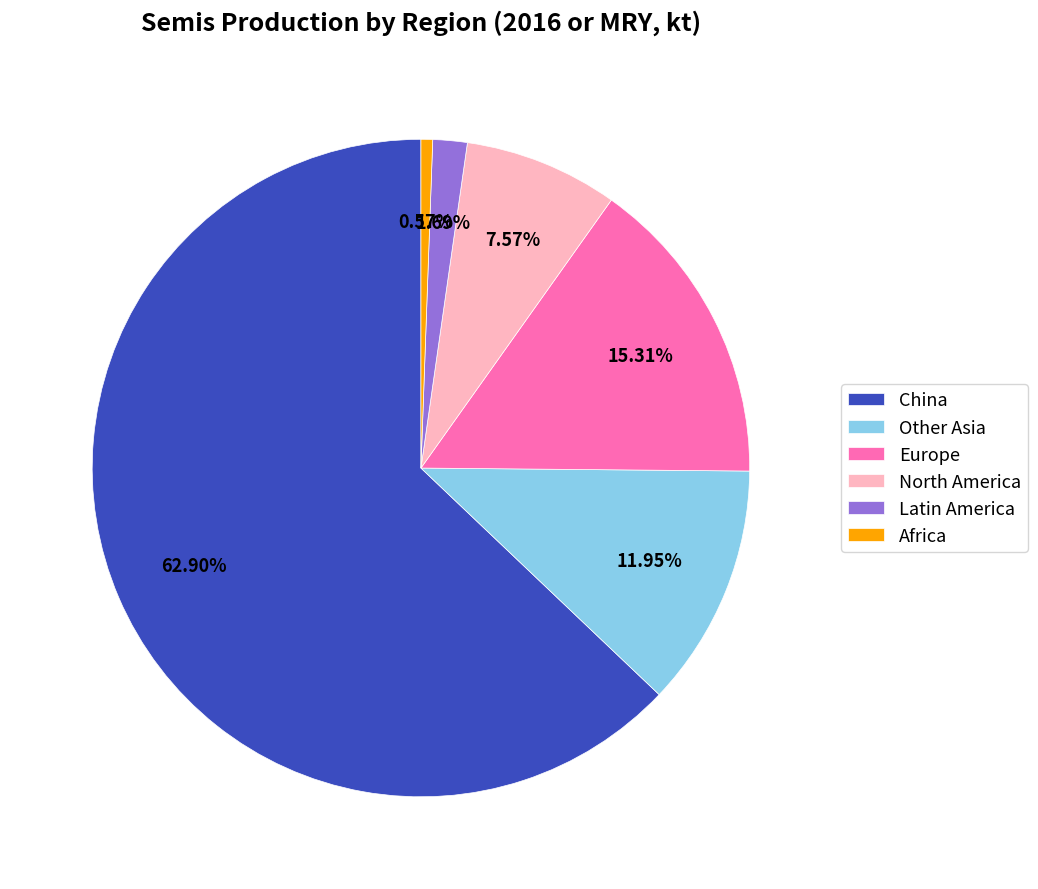

Rank the categories by value from highest to lowest.

China, Europe, Other Asia, North America, Latin America, Africa